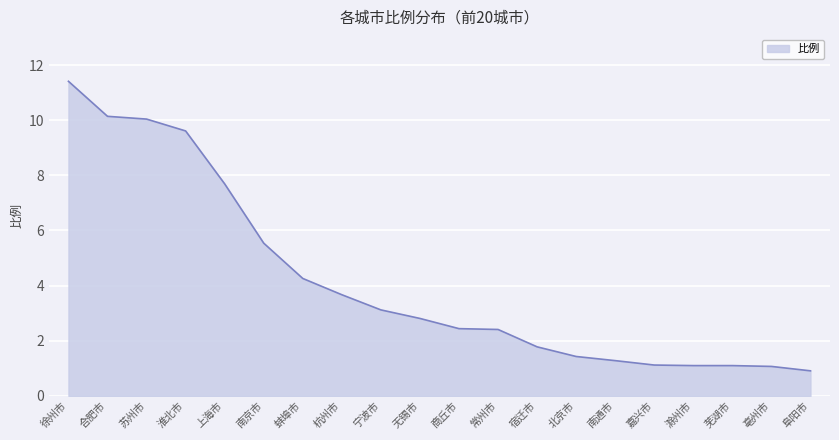

Is it true that the value at 宿迁市 is 1.8?

True